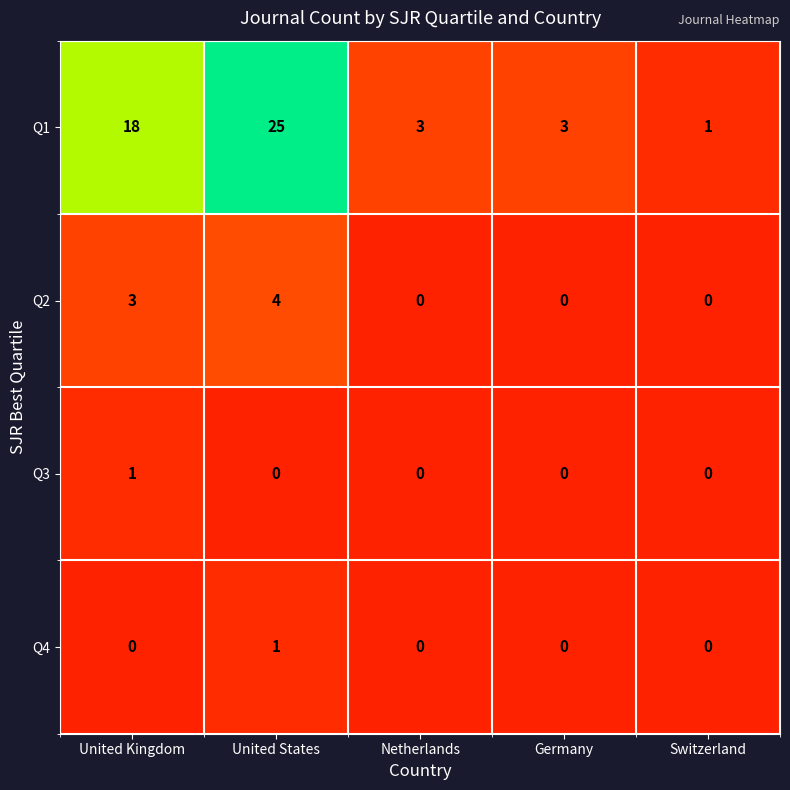

The value of Q1 at Switzerland is 0. True or false?

False